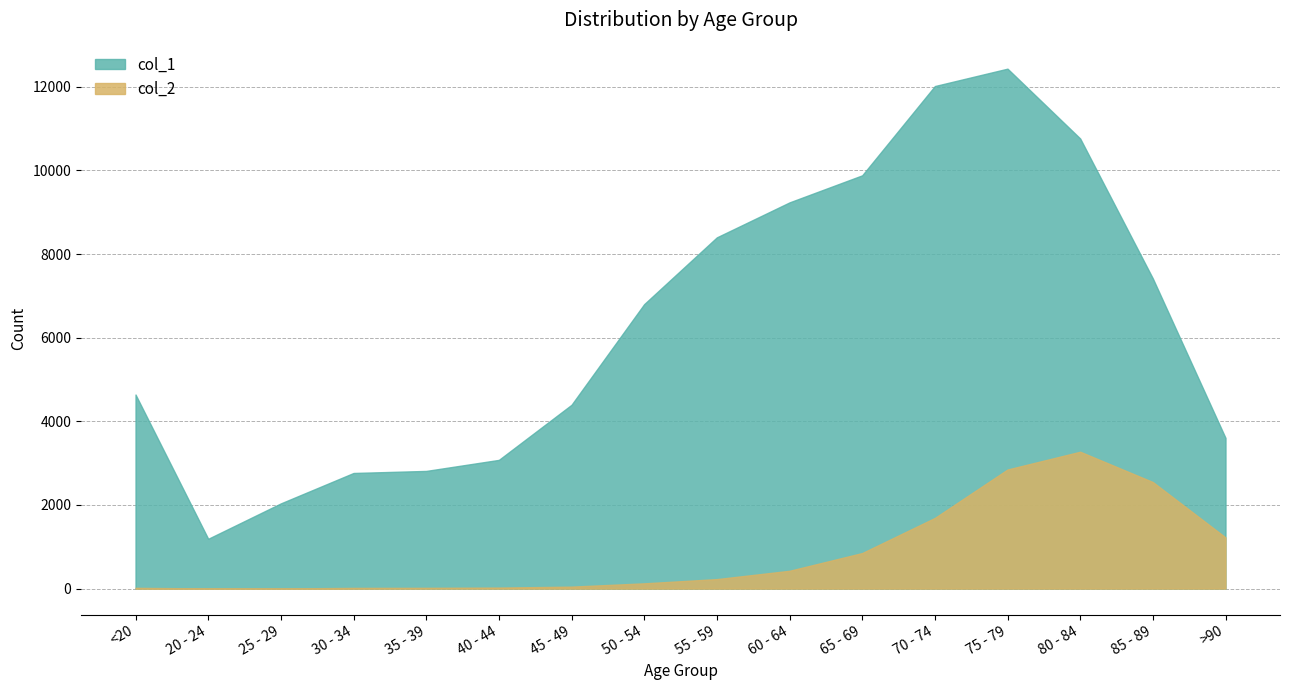

How many series are shown in this chart?

2